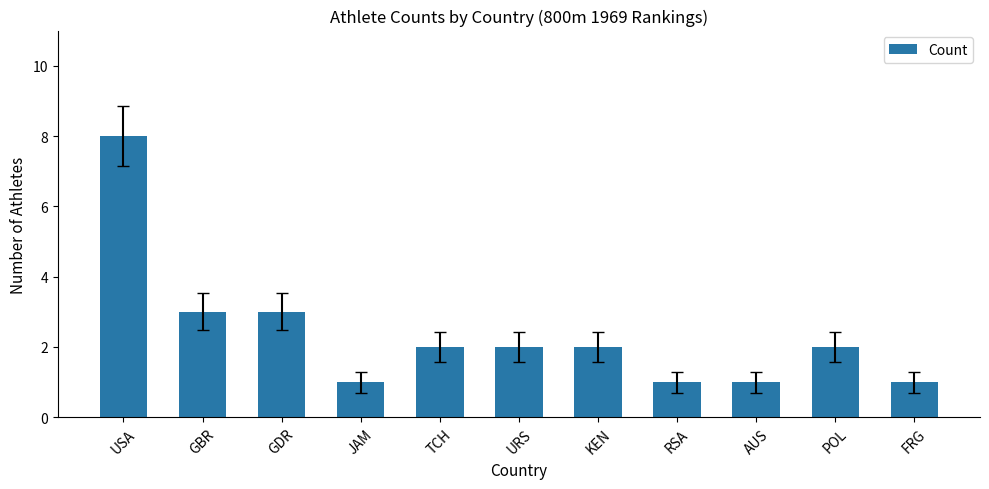

Reading left to right, what are all the values shown in this chart?

8	3	3	1	2	2	2	1	1	2	1